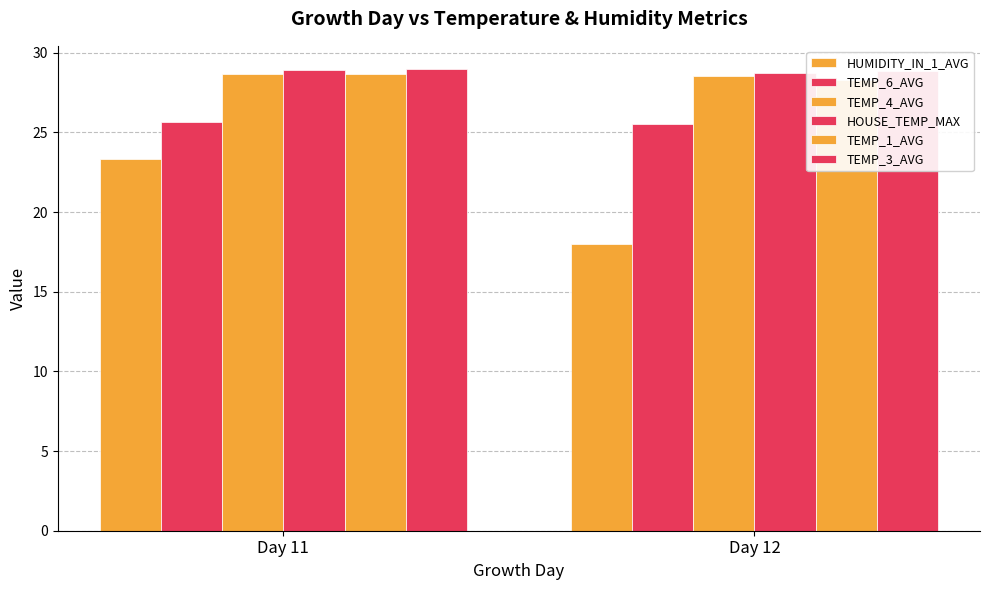

What is the total value across all series at Day 12?

158.0